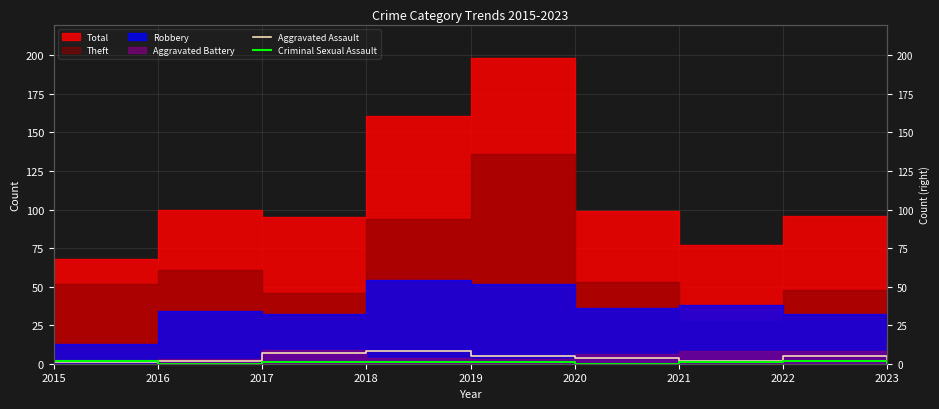

List the labels in order of Criminal Sexual Assault value, smallest first.

2016, 2020, 2023, 2017, 2018, 2019, 2021, 2015, 2022